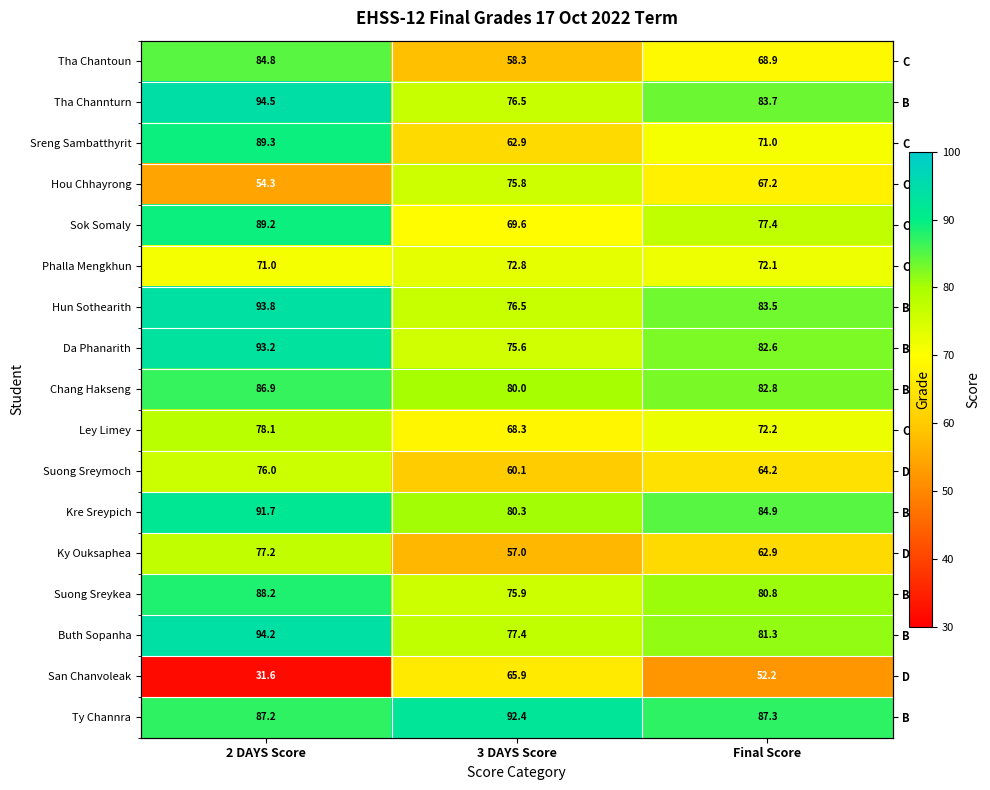

Where is Tha Chantoun nearest to the value 71?

Final Score